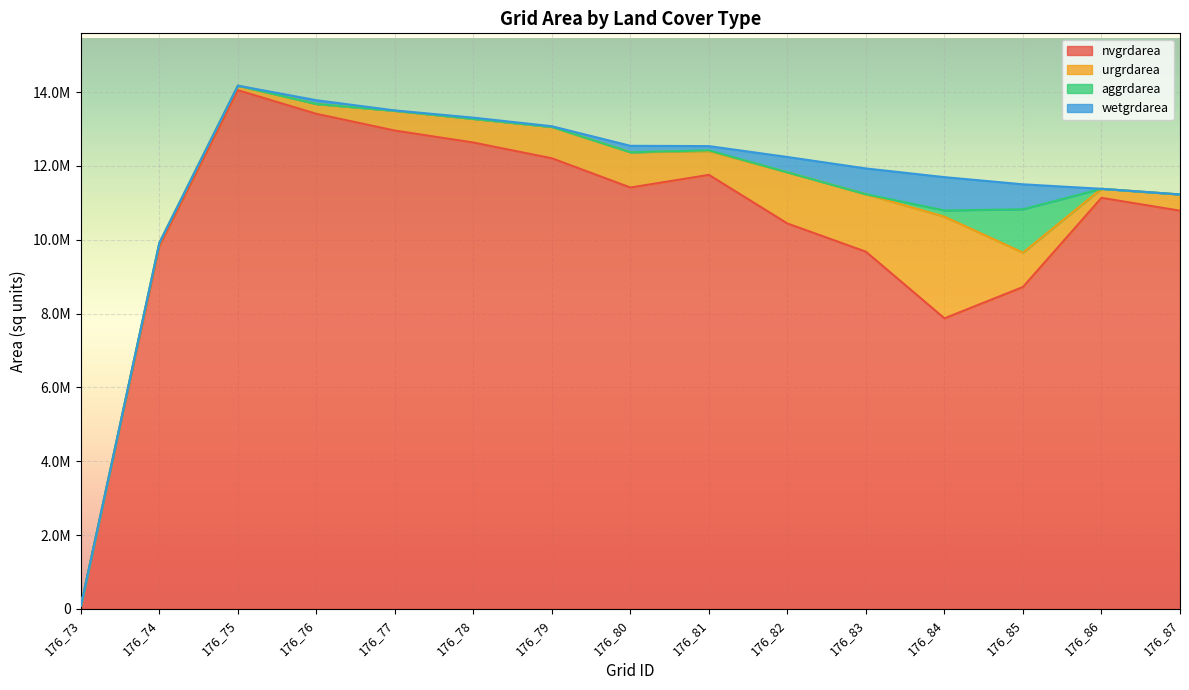

Where does the wetgrdarea series first go above 33300?

176_76